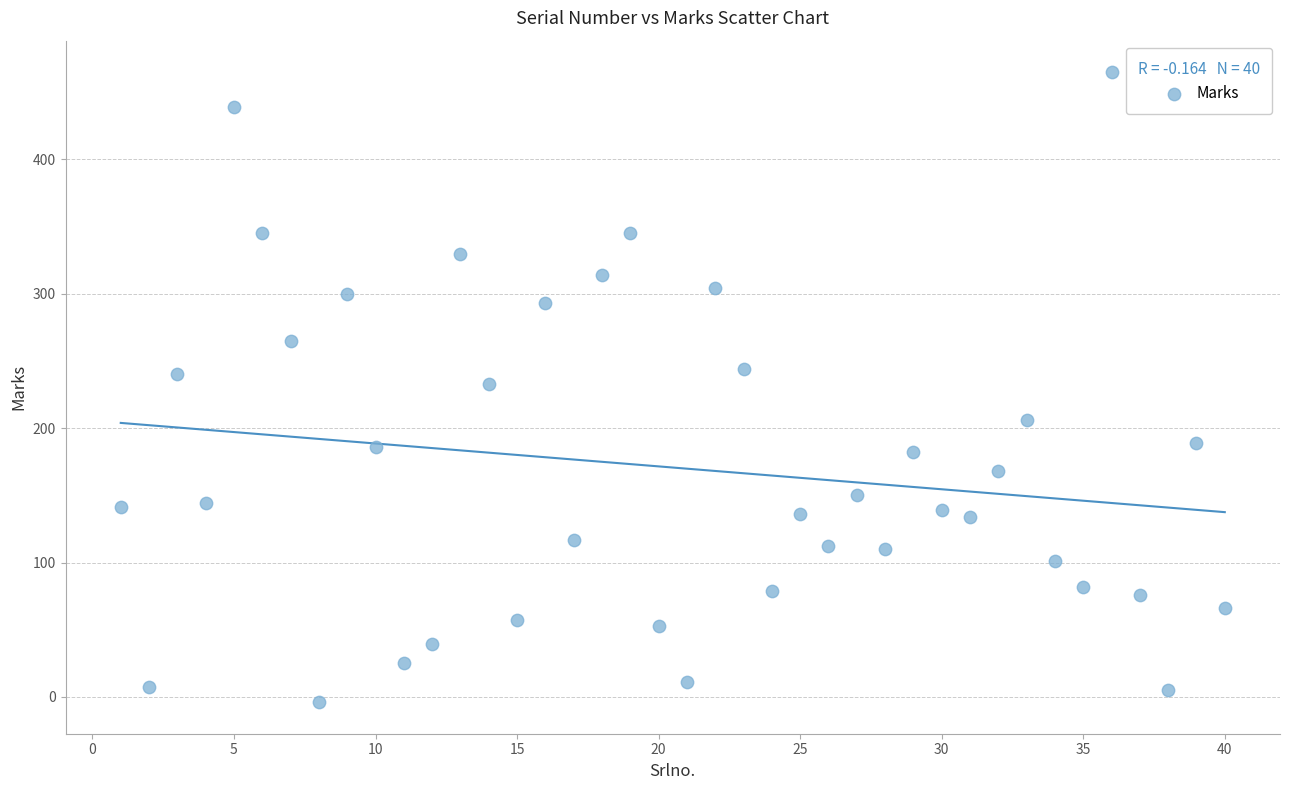

What is the range of X values (max minus min)?

39